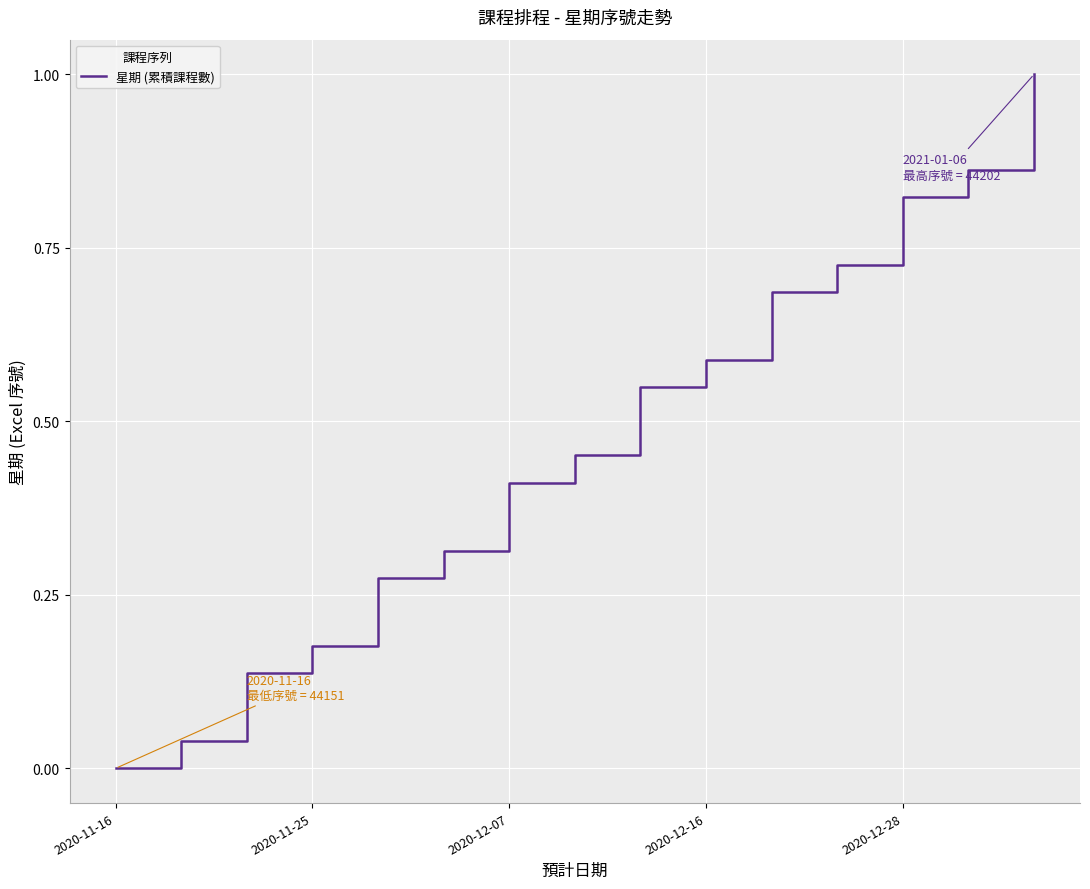

What is the greatest value displayed?

1.0